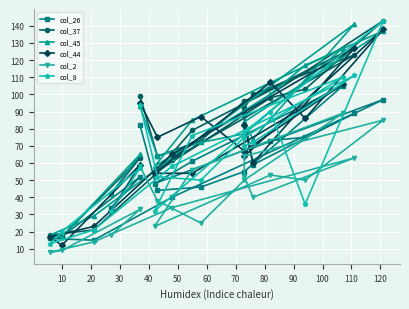

At which category does col_44 reach its first local valley?

10